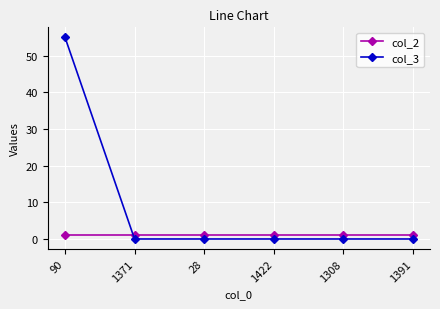

Which series has the widest spread of values?

col_3